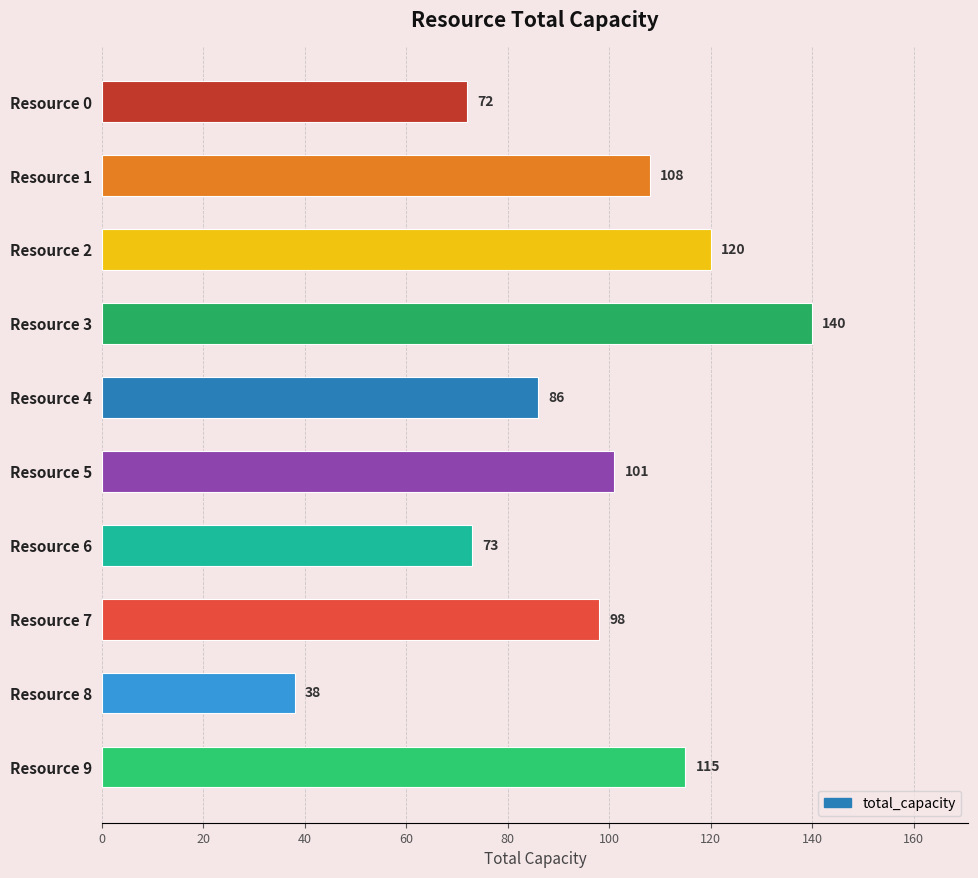

Where is the data nearest to the value 89?

Resource 4